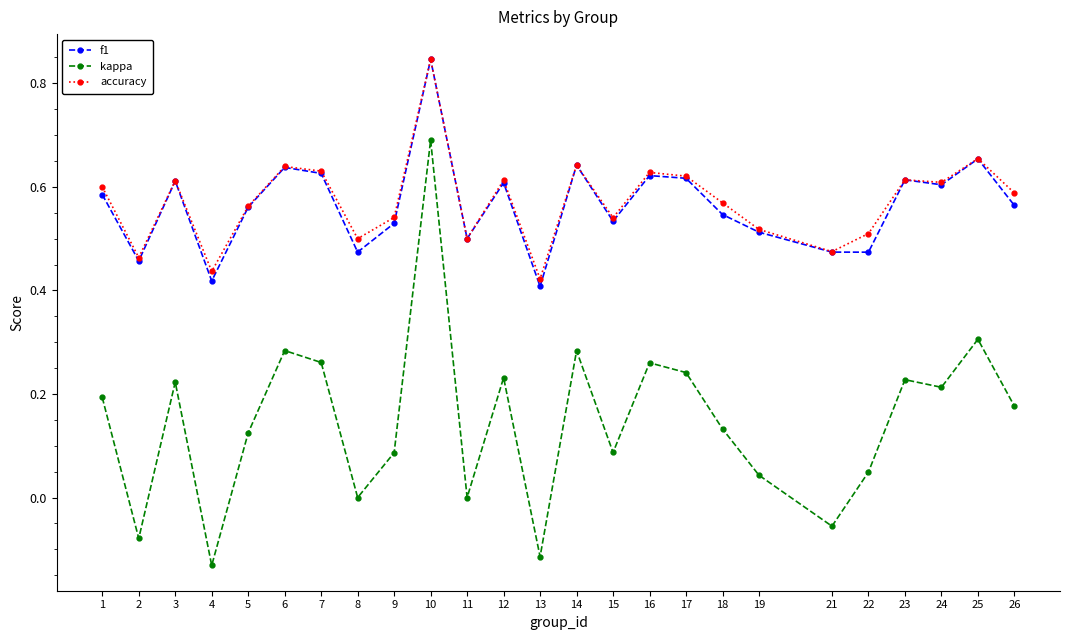

How many categories are shown in the chart?

25